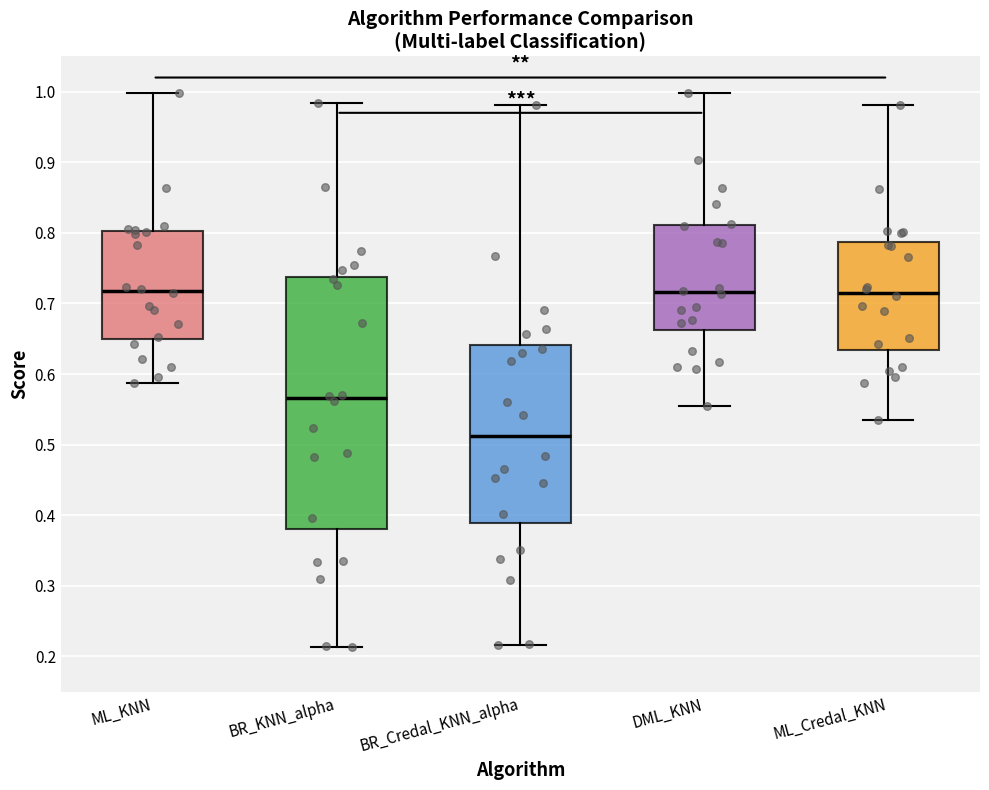

Where does the lower whisker of the box for DML_KNN end on the y-axis? The values are not printed on the chart, so give them approximately, as read against the axis.

0.55